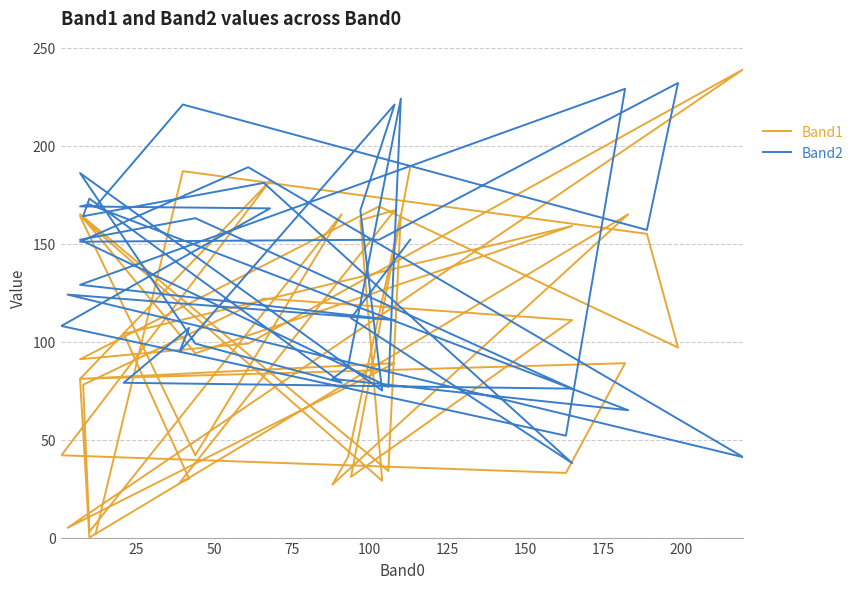

After their last crossing, which series has the higher values: Band2 or Band1?

Band1